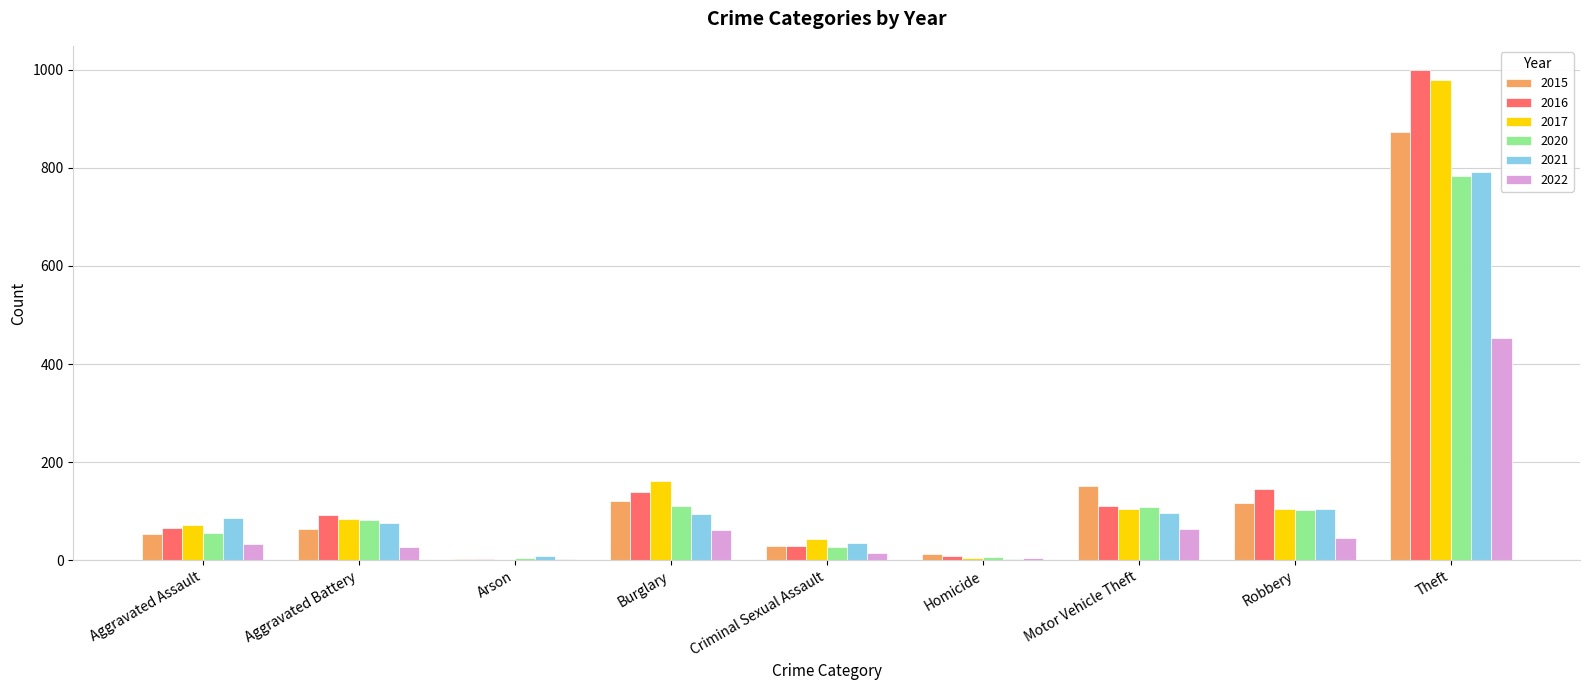

What is the difference between the 2015 values at Robbery and Burglary?

4